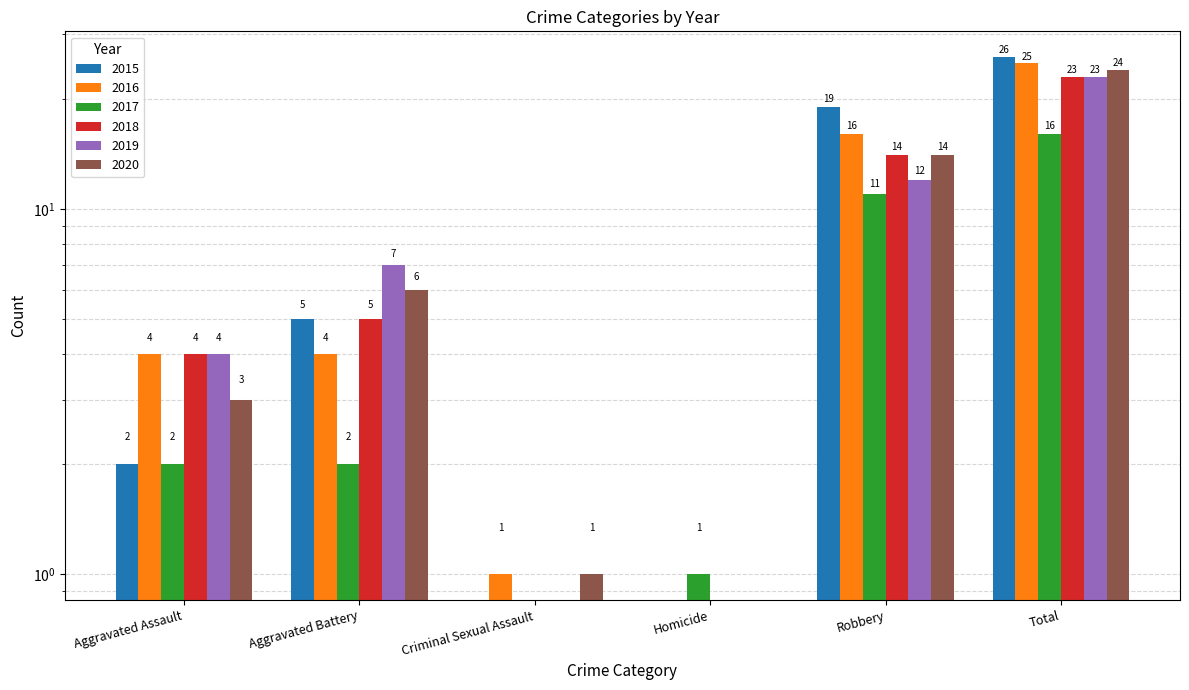

How many bars are there in each group?

6